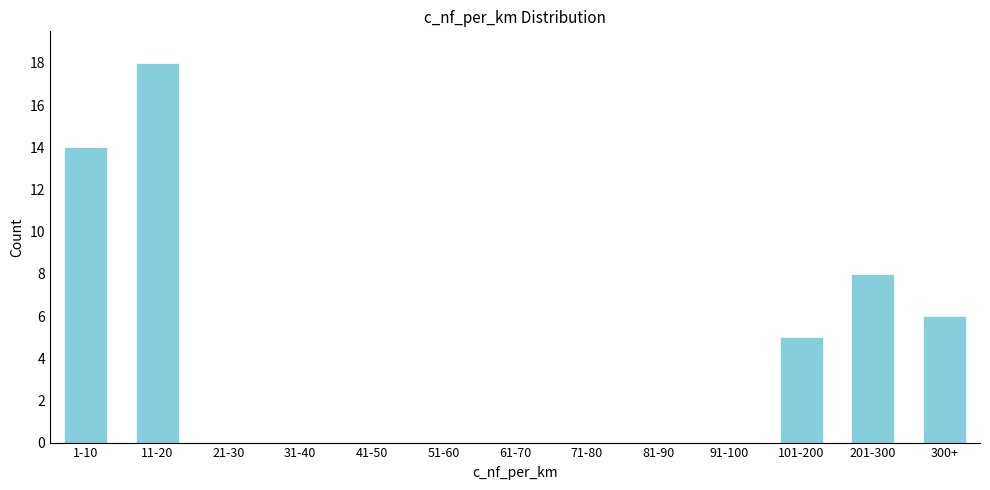

Reading left to right, what are all the values shown in this chart?

1-10=14	11-20=18	21-30=0	31-40=0	41-50=0	51-60=0	61-70=0	71-80=0	81-90=0	91-100=0	101-200=5	201-300=8	300+=6